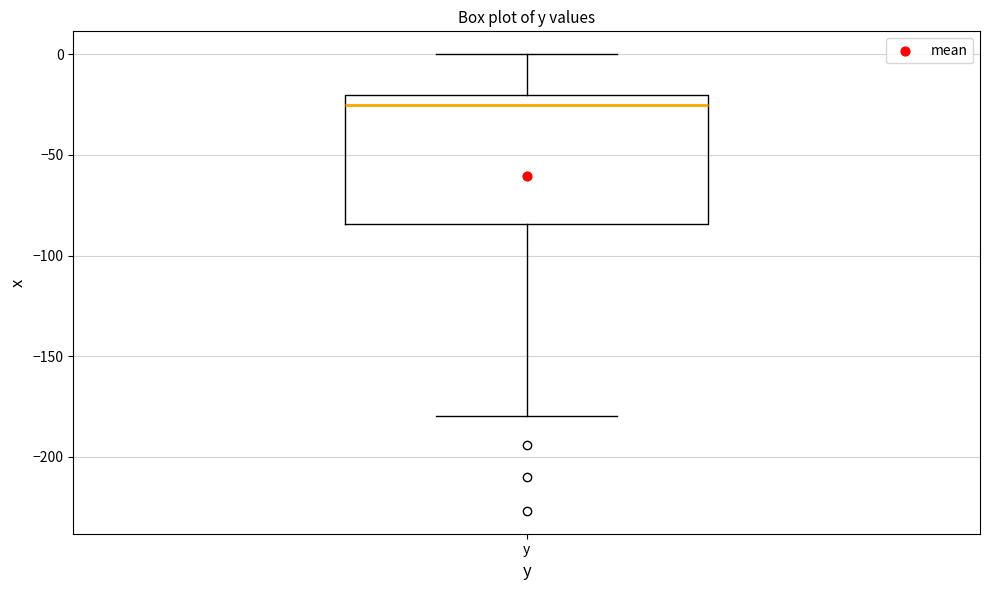

Where does the upper whisker of the box for y end on the y-axis? The values are not printed on the chart, so give them approximately, as read against the axis.

0